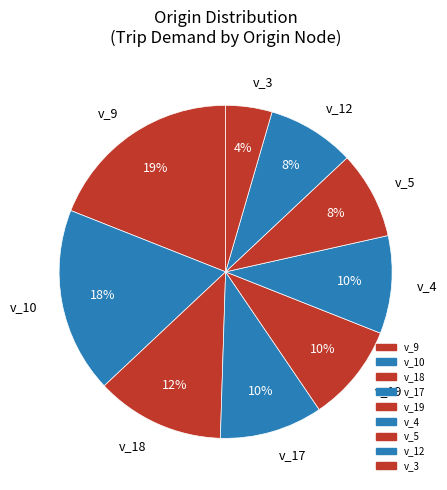

Is there any slice that represents more than half of the pie?

No